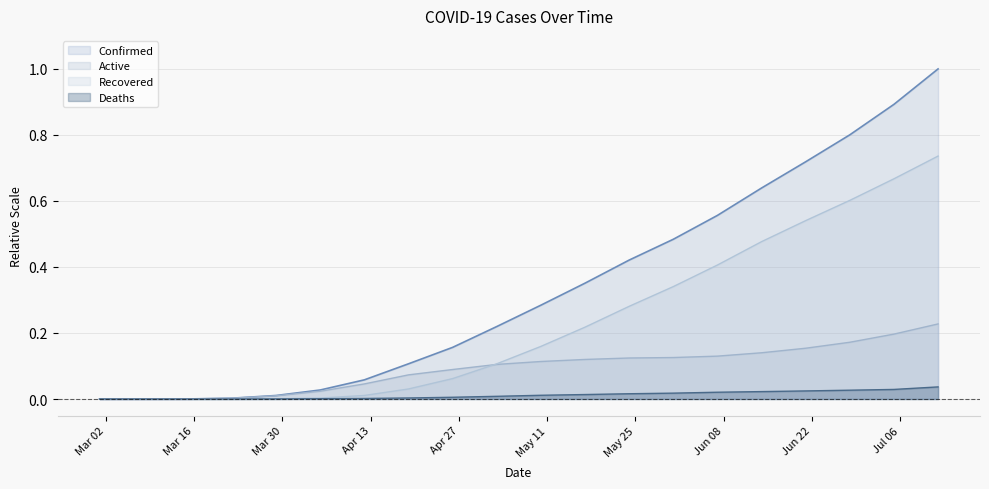

True or false: Confirmed and Deaths intersect in this chart.

False